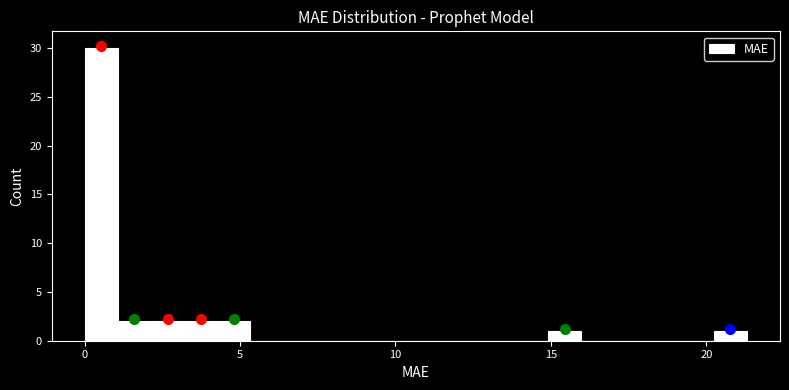

Read against the x-axis, roughly where is the centre of the tallest bar?

0.5